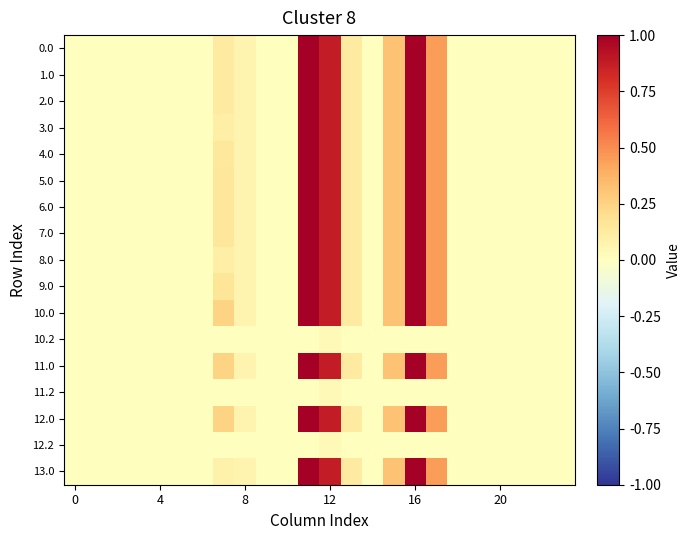

Which series has the largest total across all categories?

10.0